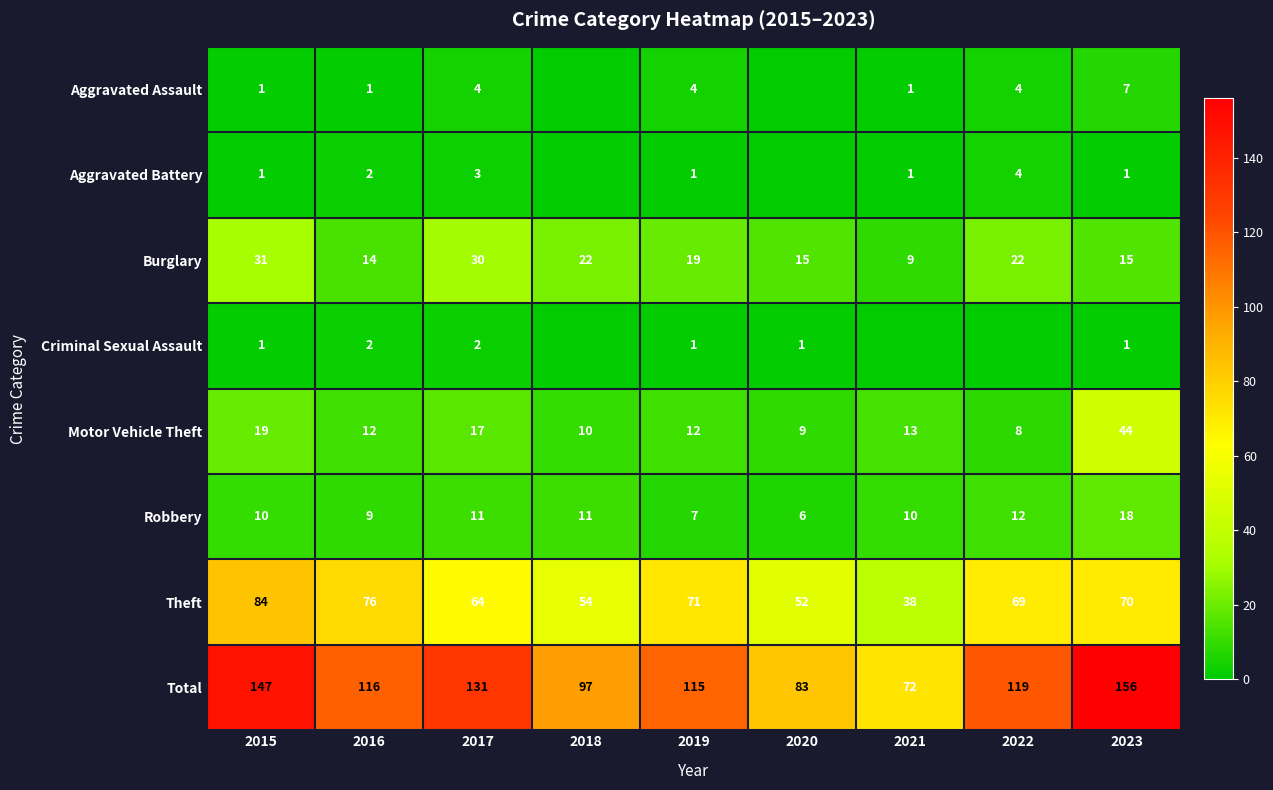

What is the difference between the second highest and second lowest values in the Robbery series?

5